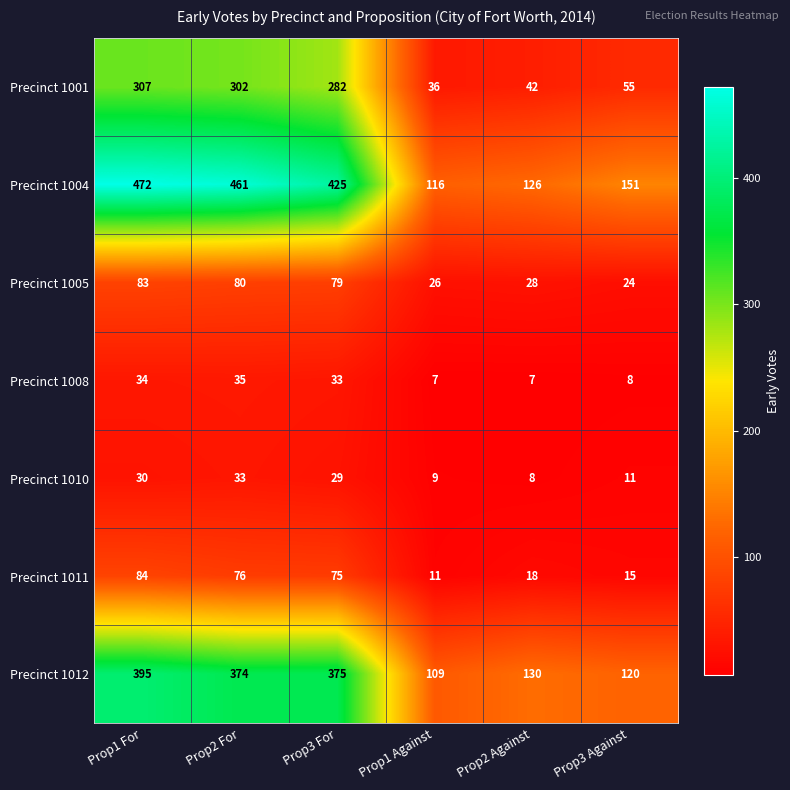

How many data points in Precinct 1005 are less than 79?

3